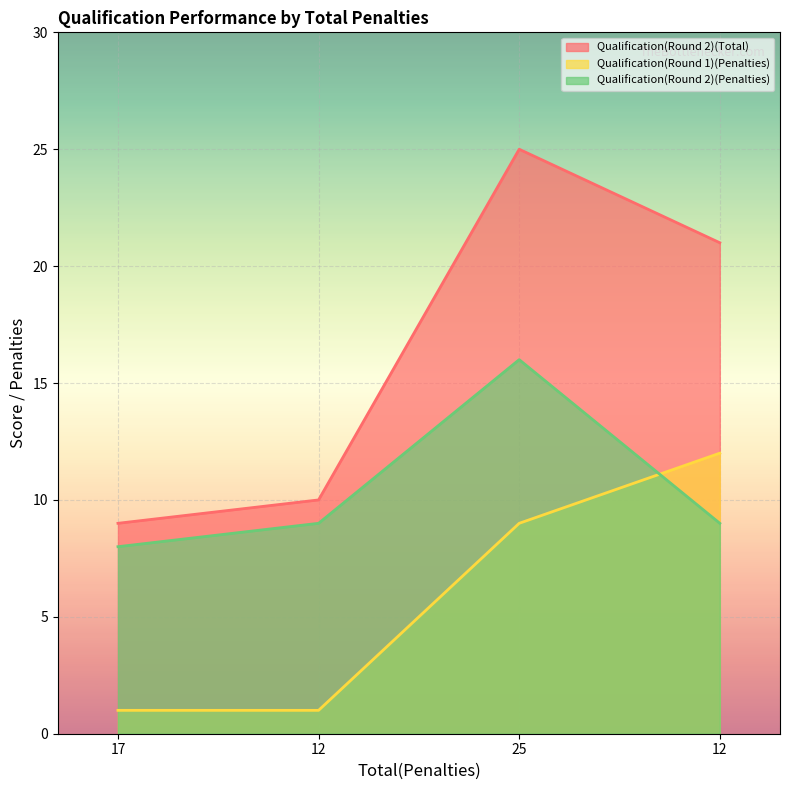

True or false: Qualification(Round 2)(Total) has more than 1 points higher than both neighbors.

False